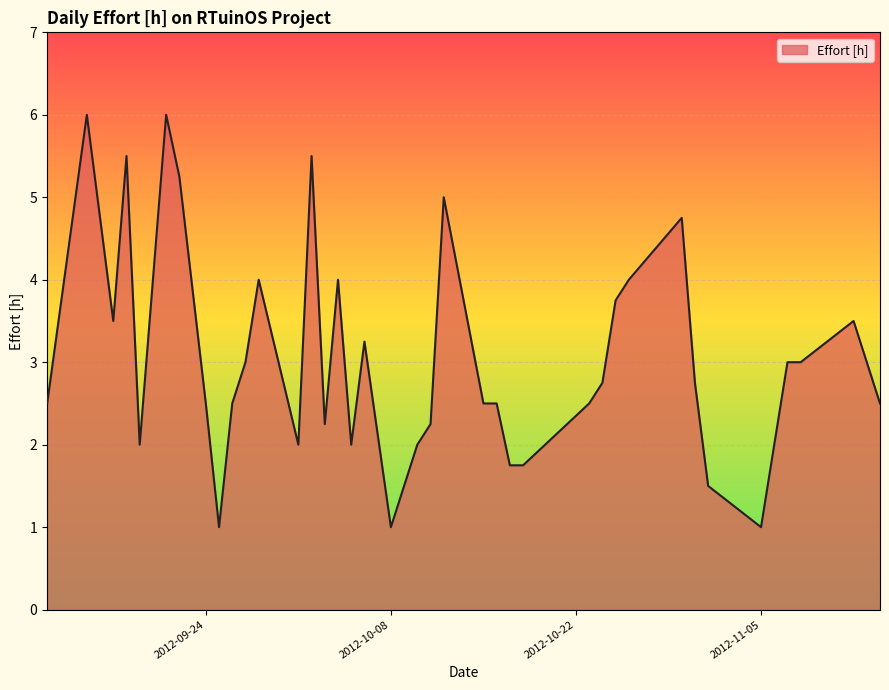

What is the maximum value shown in the chart?

6.0